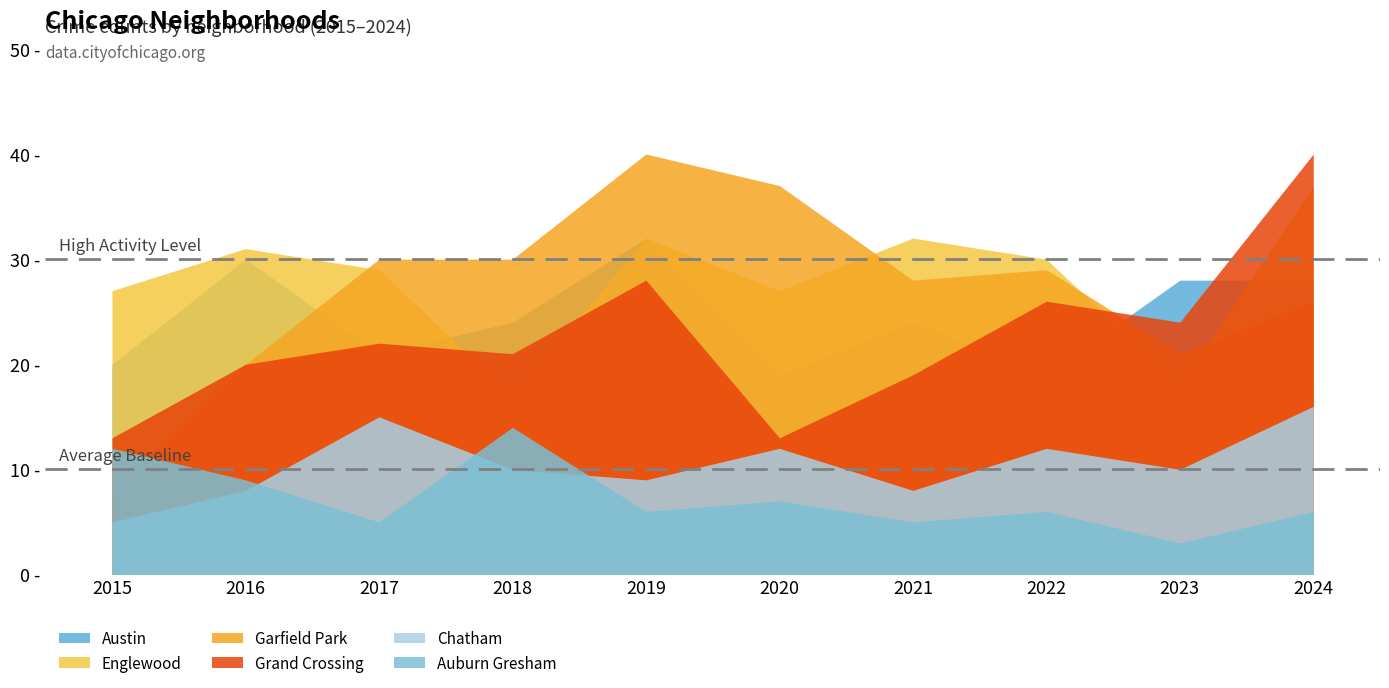

What is the sum of the Auburn Gresham values at 2018 and 2020?

21